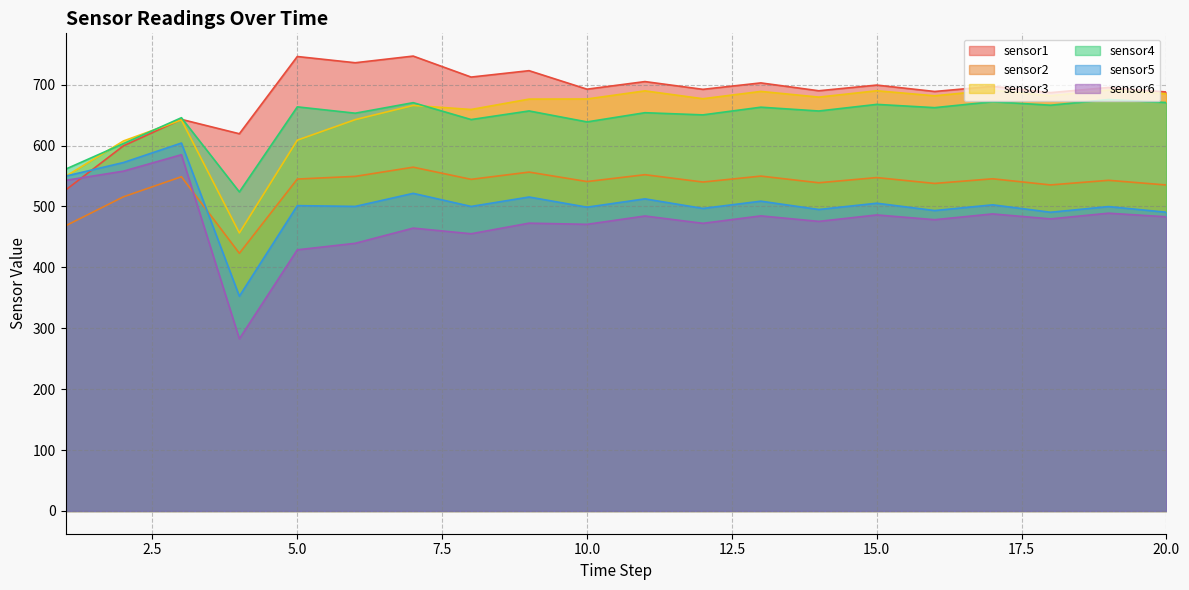

True or false: sensor6 and sensor5 cross at least once.

False